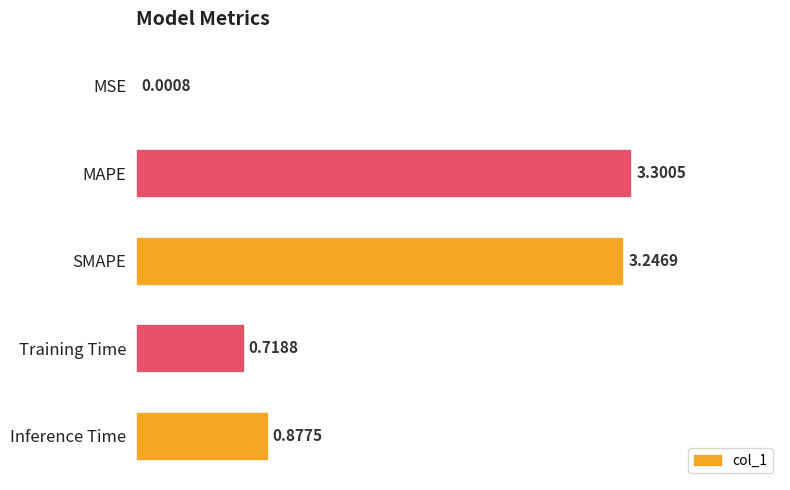

At which label is the value closest to 1?

Inference Time